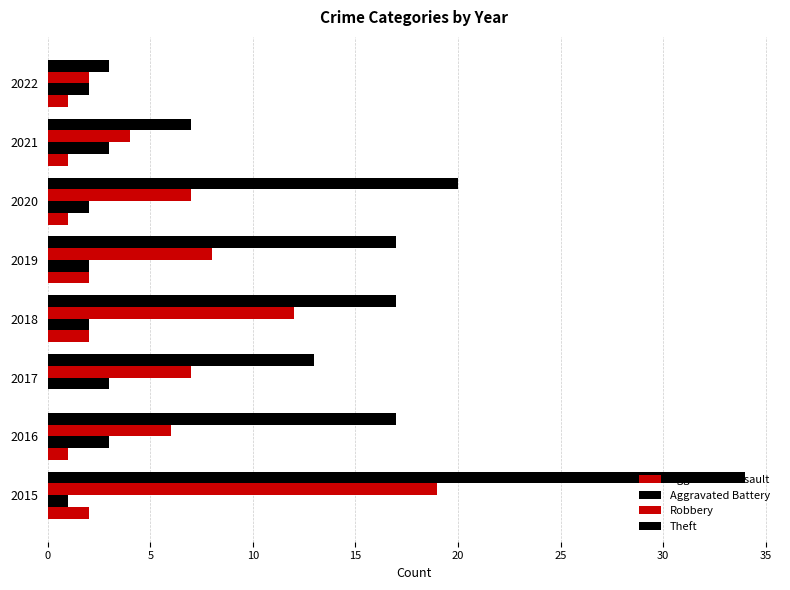

How many distinct data groups are displayed?

4